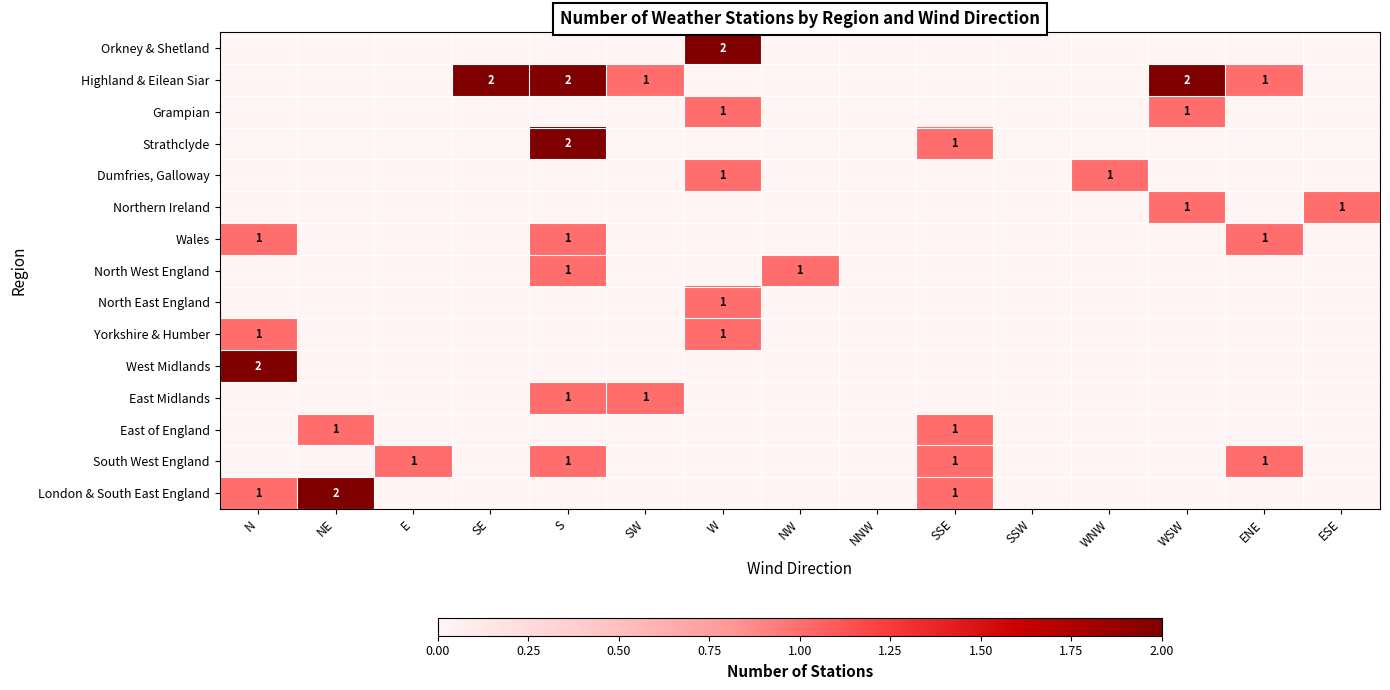

Which category has the highest value in the North West England series?

S